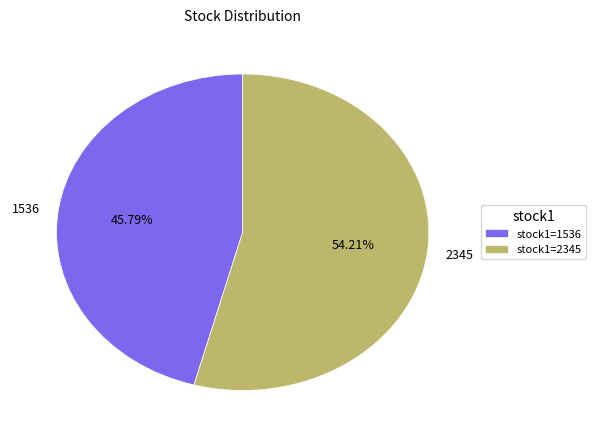

What is the majority slice?

2345